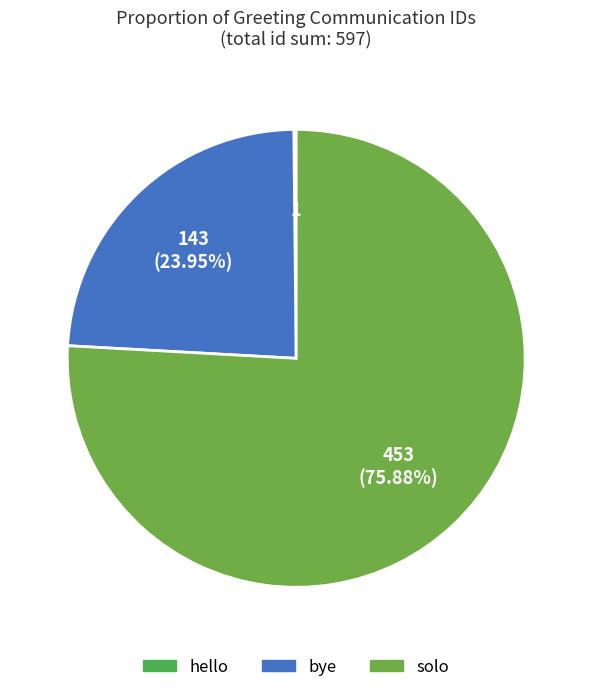

To the nearest percent, what percentage of the pie is solo?

76%